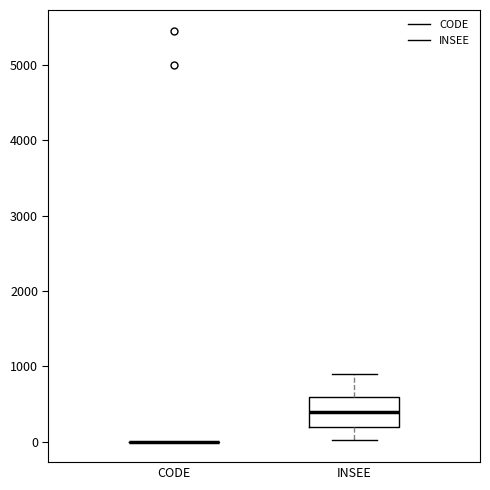

Comparing the boxes themselves (not the whiskers), which one is the tallest?

INSEE